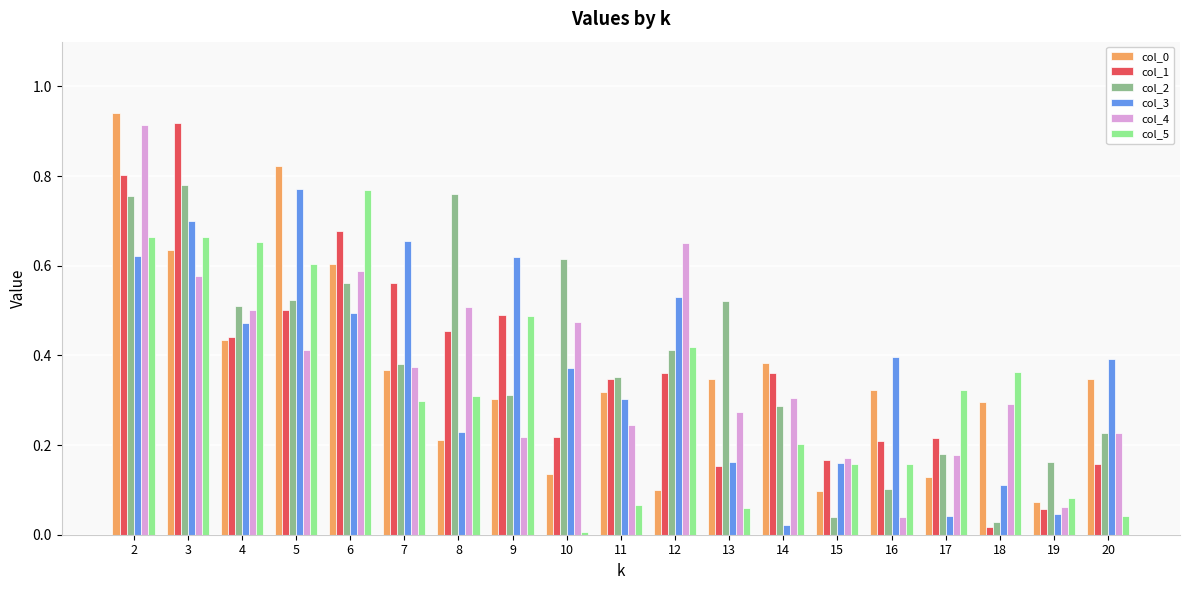

The value of col_2 at 2 is 0.8. True or false?

True